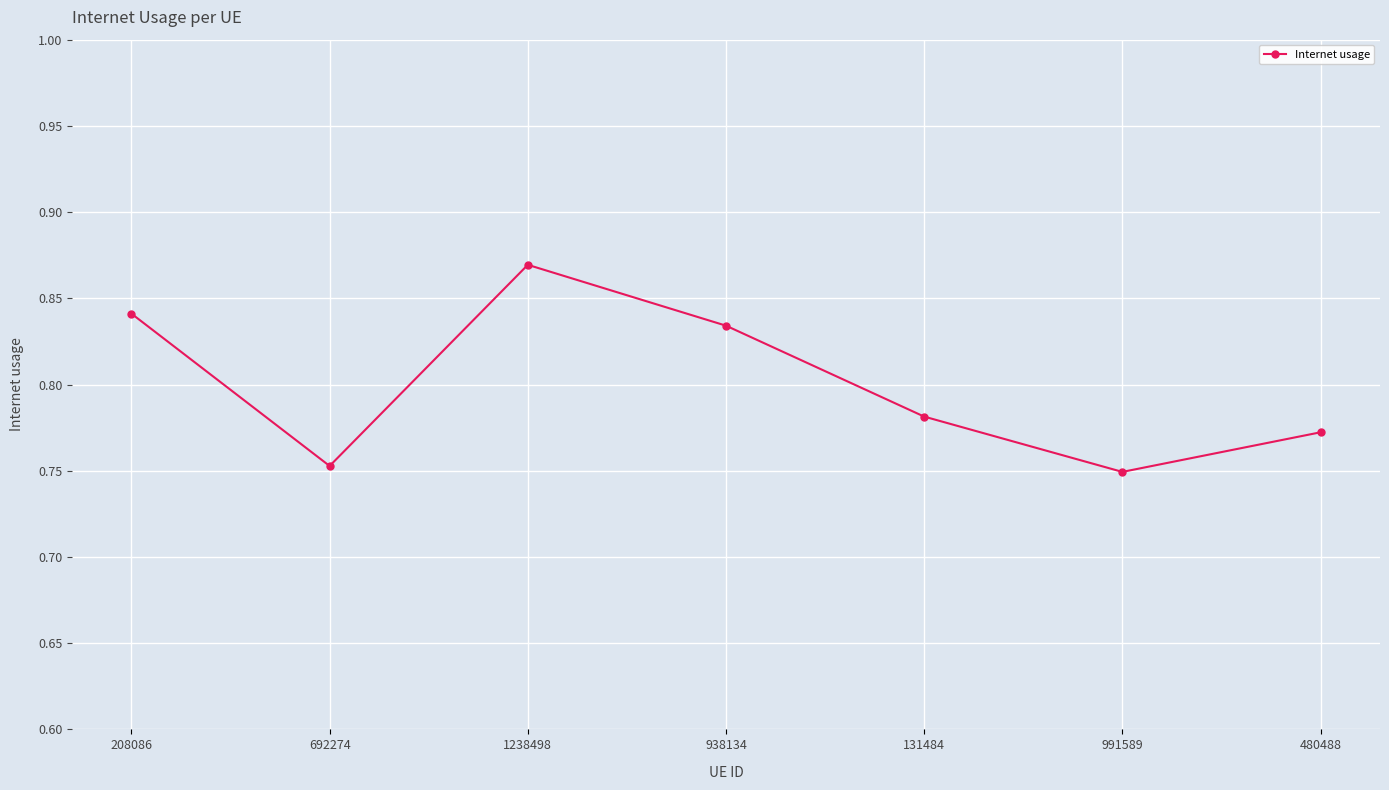

The chart shows a value of 0.3 at 480488. True or false?

False